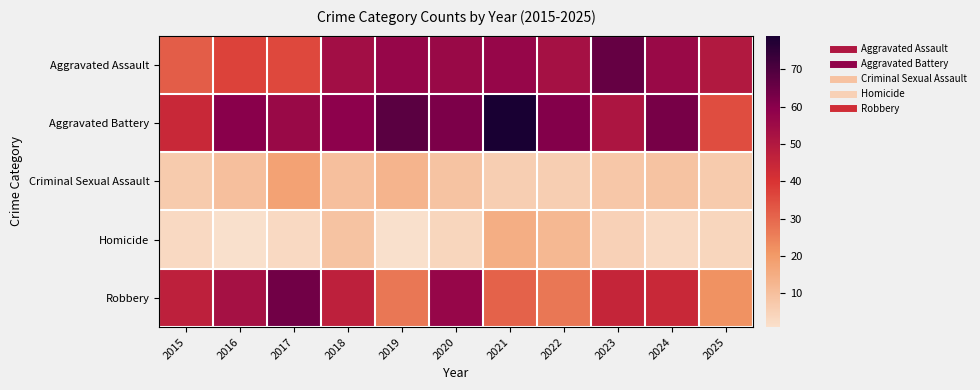

Which series has the largest range (max minus min)?

Aggravated Battery